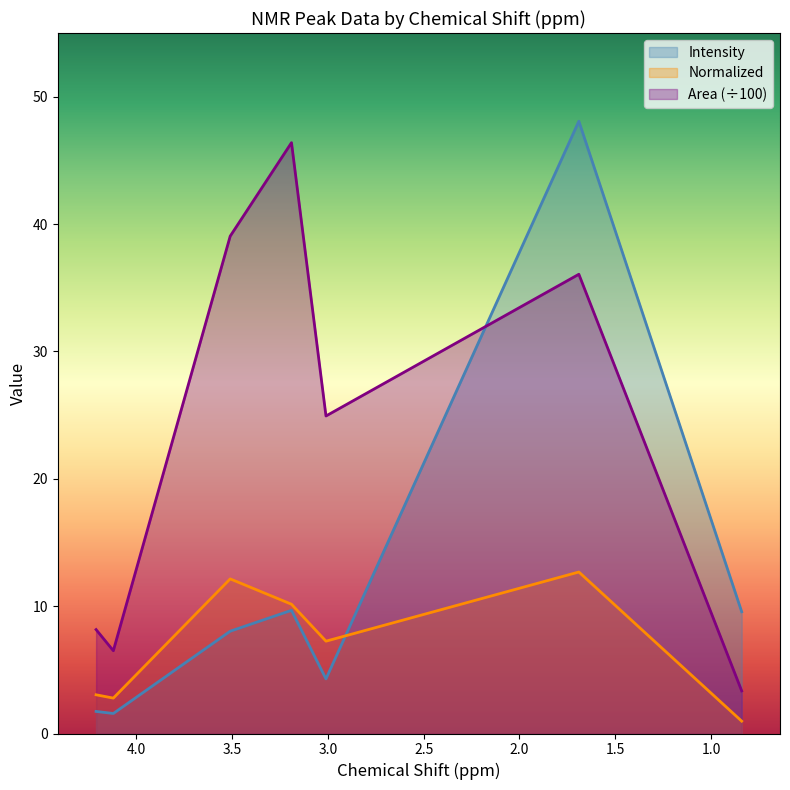

What is the average value of the Intensity series?

11.8